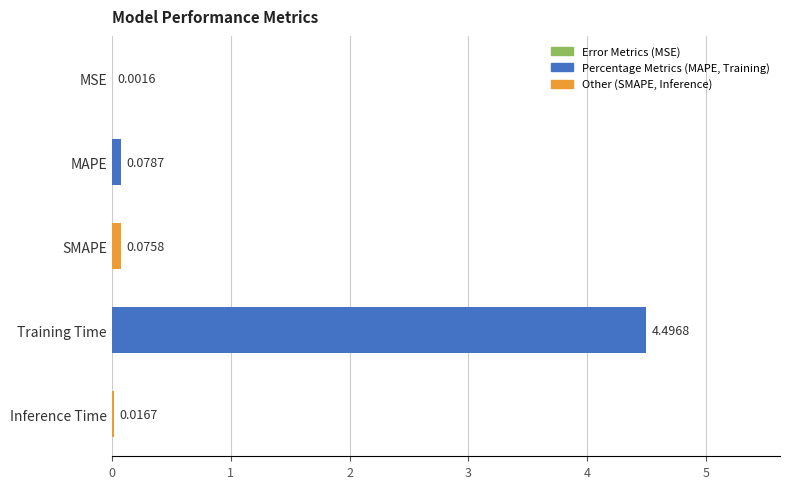

What is the sum of all values?

4.7